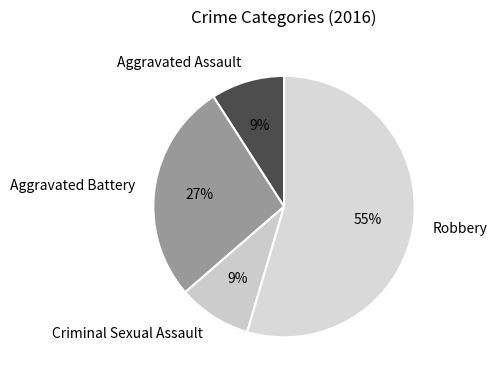

Is the sum of Criminal Sexual Assault and Robbery greater than half?

Yes